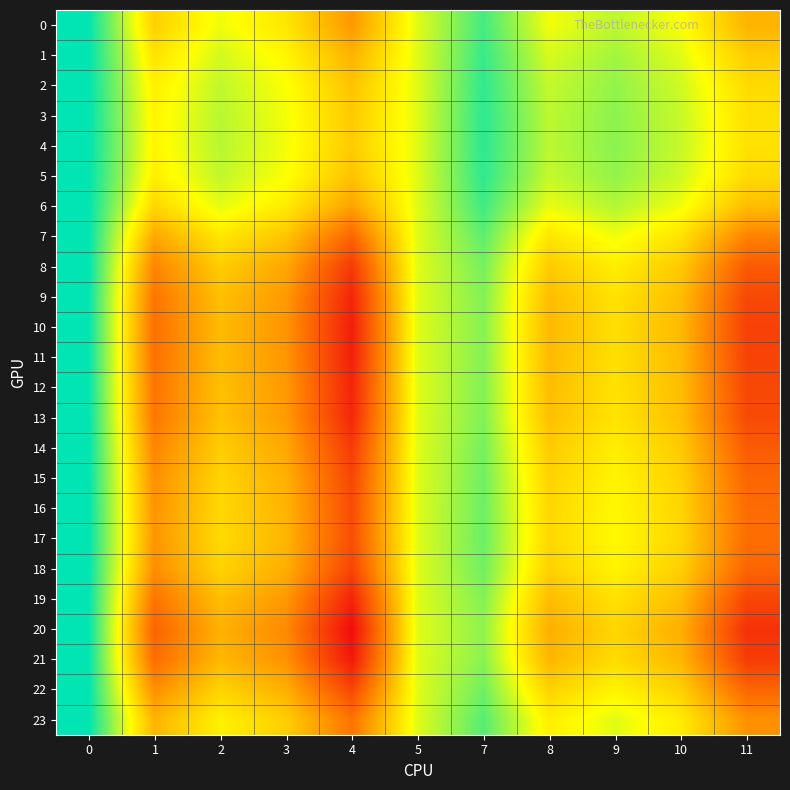

Reading right to left, transcribe all the data shown in this chart.

0: 11=1.0	10=1.0	9=1.0	8=1.0	7=1.0	5=1.0	4=0.9	3=1.0	2=1.0	1=1.0	0=1.1
1: 11=1.0	10=1.0	9=1.0	8=1.0	7=1.0	5=1.0	4=1.0	3=1.0	2=1.0	1=1.0	0=1.1
2: 11=1.0	10=1.0	9=1.0	8=1.0	7=1.0	5=1.0	4=1.0	3=1.0	2=1.0	1=1.0	0=1.1
3: 11=1.0	10=1.0	9=1.0	8=1.0	7=1.0	5=1.0	4=1.0	3=1.0	2=1.0	1=1.0	0=1.1
4: 11=1.0	10=1.0	9=1.0	8=1.0	7=1.0	5=1.0	4=1.0	3=1.0	2=1.0	1=1.0	0=1.1
5: 11=1.0	10=1.0	9=1.0	8=1.0	7=1.0	5=1.0	4=1.0	3=1.0	2=1.0	1=1.0	0=1.1
6: 11=1.0	10=1.0	9=1.0	8=1.0	7=1.0	5=1.0	4=1.0	3=1.0	2=1.0	1=1.0	0=1.1
7: 11=0.9	10=1.0	9=1.0	8=1.0	7=1.0	5=1.0	4=0.9	3=1.0	2=1.0	1=1.0	0=1.1
8: 11=0.9	10=1.0	9=1.0	8=1.0	7=1.0	5=1.0	4=0.9	3=1.0	2=1.0	1=0.9	0=1.1
9: 11=0.9	10=1.0	9=1.0	8=1.0	7=1.0	5=1.0	4=0.9	3=0.9	2=1.0	1=0.9	0=1.1
10: 11=0.9	10=1.0	9=1.0	8=1.0	7=1.0	5=1.0	4=0.9	3=0.9	2=1.0	1=0.9	0=1.1
11: 11=0.9	10=1.0	9=1.0	8=1.0	7=1.0	5=1.0	4=0.9	3=0.9	2=1.0	1=0.9	0=1.1
12: 11=0.9	10=1.0	9=1.0	8=1.0	7=1.0	5=1.0	4=0.9	3=0.9	2=1.0	1=0.9	0=1.1
13: 11=0.9	10=1.0	9=1.0	8=1.0	7=1.0	5=1.0	4=0.9	3=0.9	2=1.0	1=0.9	0=1.1
14: 11=0.9	10=1.0	9=1.0	8=1.0	7=1.0	5=1.0	4=0.9	3=1.0	2=1.0	1=0.9	0=1.1
15: 11=0.9	10=1.0	9=1.0	8=1.0	7=1.0	5=1.0	4=0.9	3=1.0	2=1.0	1=0.9	0=1.1
16: 11=0.9	10=1.0	9=1.0	8=1.0	7=1.0	5=1.0	4=0.9	3=1.0	2=1.0	1=0.9	0=1.1
17: 11=0.9	10=1.0	9=1.0	8=1.0	7=1.0	5=1.0	4=0.9	3=1.0	2=1.0	1=0.9	0=1.1
18: 11=0.9	10=1.0	9=1.0	8=1.0	7=1.0	5=1.0	4=0.9	3=1.0	2=1.0	1=0.9	0=1.1
19: 11=0.9	10=1.0	9=1.0	8=1.0	7=1.0	5=1.0	4=0.9	3=0.9	2=1.0	1=0.9	0=1.1
20: 11=0.9	10=1.0	9=1.0	8=1.0	7=1.0	5=1.0	4=0.9	3=0.9	2=1.0	1=0.9	0=1.1
21: 11=0.9	10=1.0	9=1.0	8=1.0	7=1.0	5=1.0	4=0.9	3=0.9	2=1.0	1=0.9	0=1.1
22: 11=0.9	10=1.0	9=1.0	8=1.0	7=1.0	5=1.0	4=0.9	3=1.0	2=1.0	1=0.9	0=1.1
23: 11=0.9	10=1.0	9=1.0	8=1.0	7=1.0	5=1.0	4=0.9	3=1.0	2=1.0	1=1.0	0=1.1